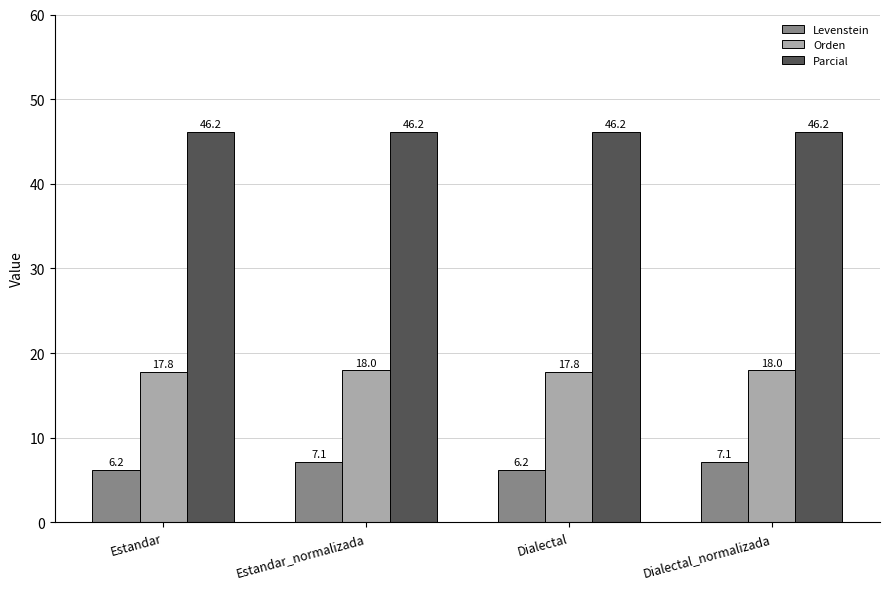

Is it true that Orden equals 30.3 at Dialectal?

False